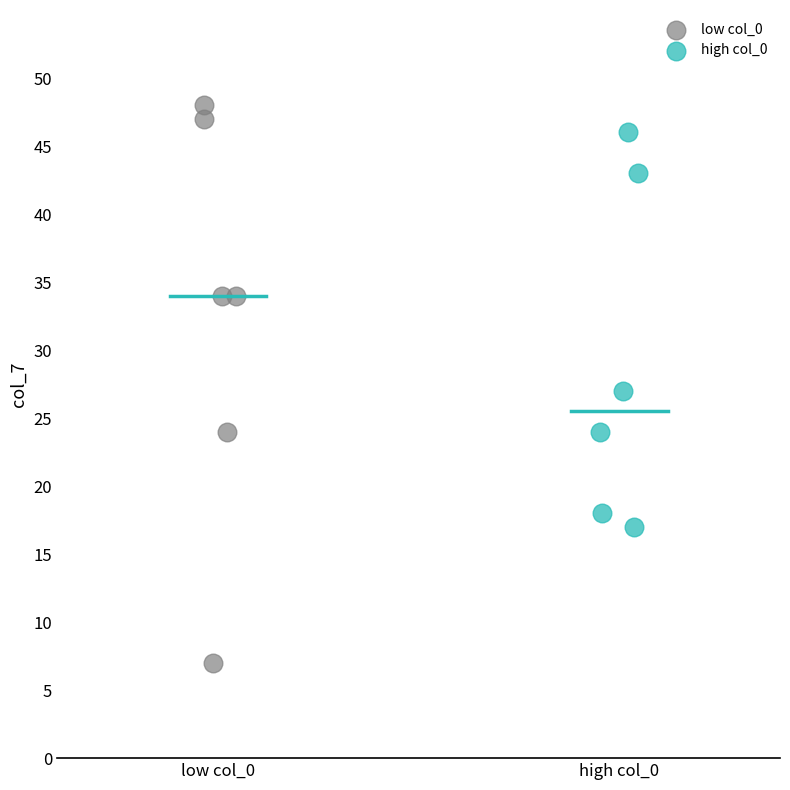

Which series has the widest spread of Y values?

low col_0